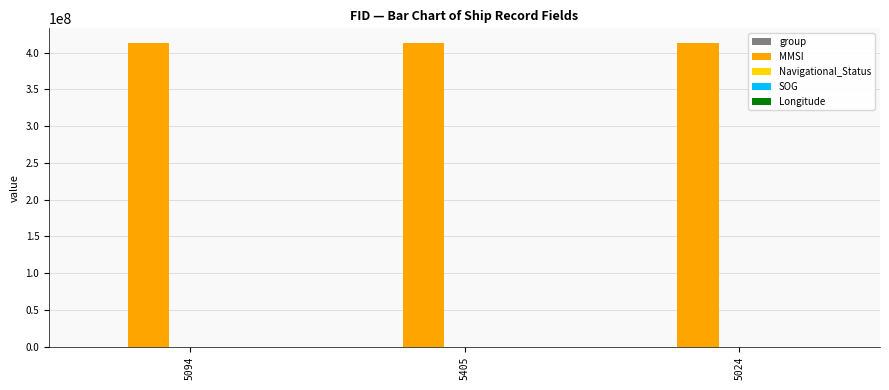

What is the maximum value shown in the chart?

412443177.0